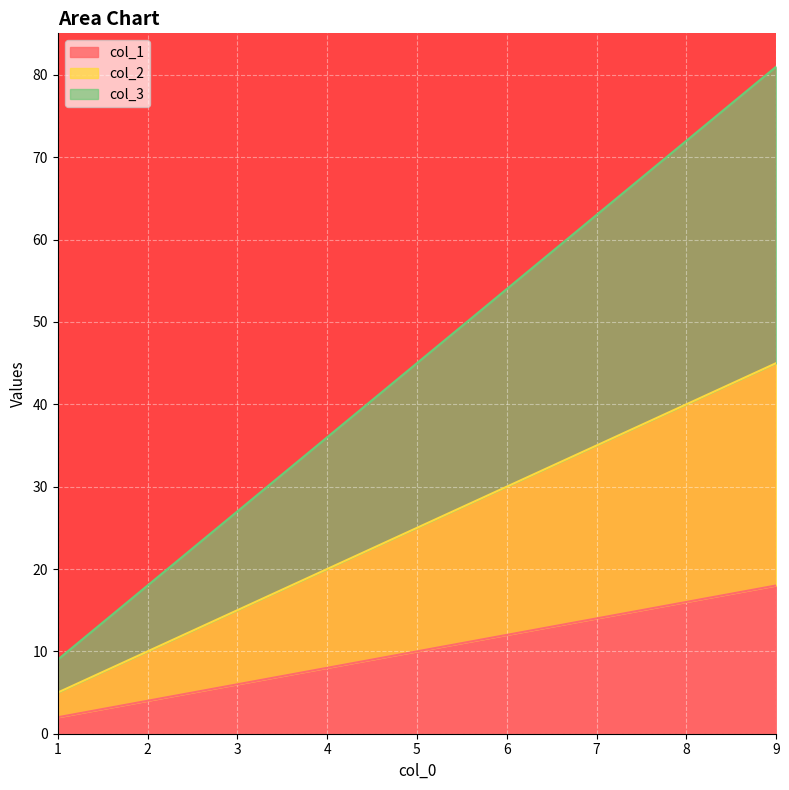

The value of col_1 at 5 is 10. True or false?

True